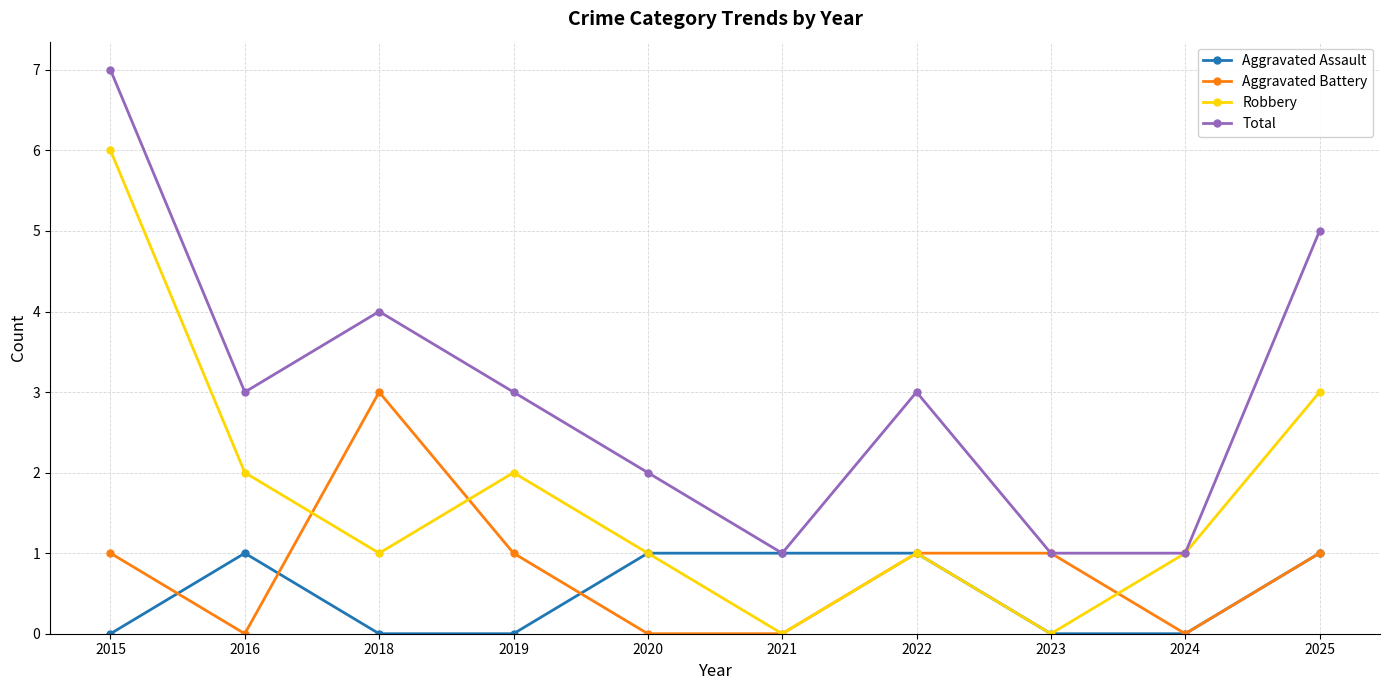

How many lines are shown in the chart?

4